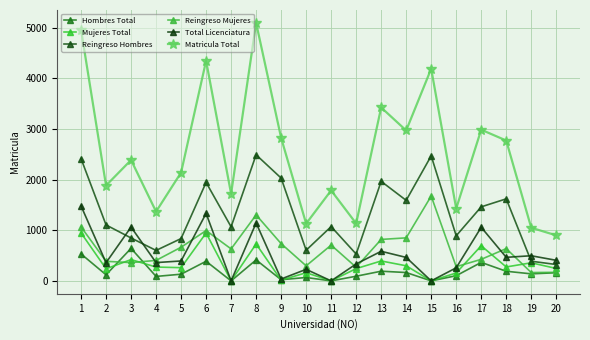

Where is the first local minimum for Total Licenciatura?

2